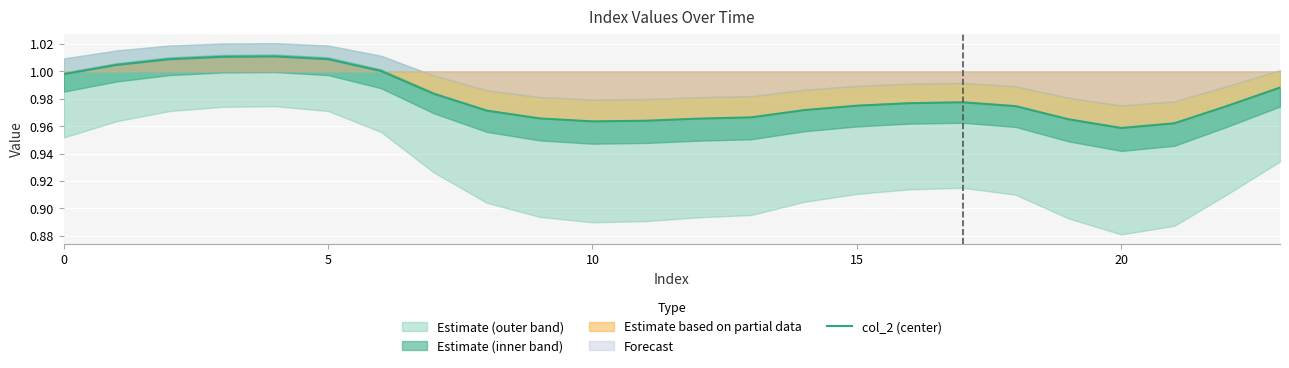

At which label does col_2 (center) reach its minimum?

20